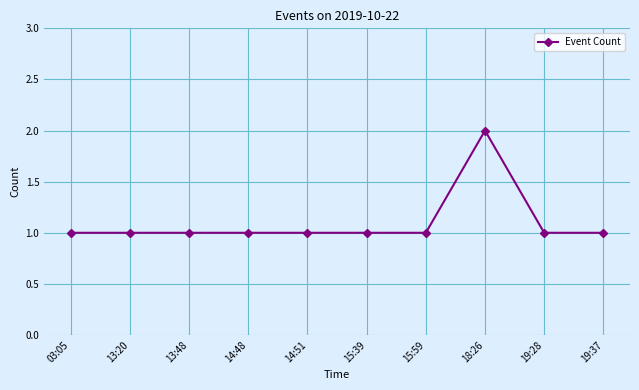

How many lines are shown in the chart?

1